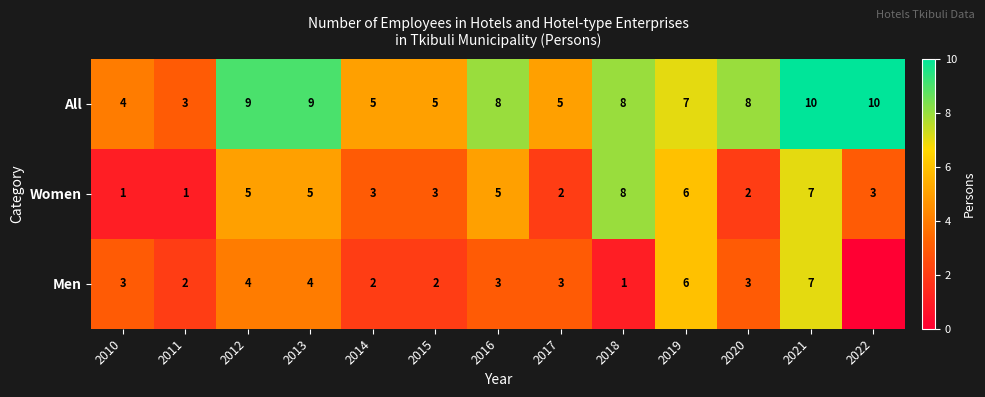

How many values in the Women series are below 3?

4